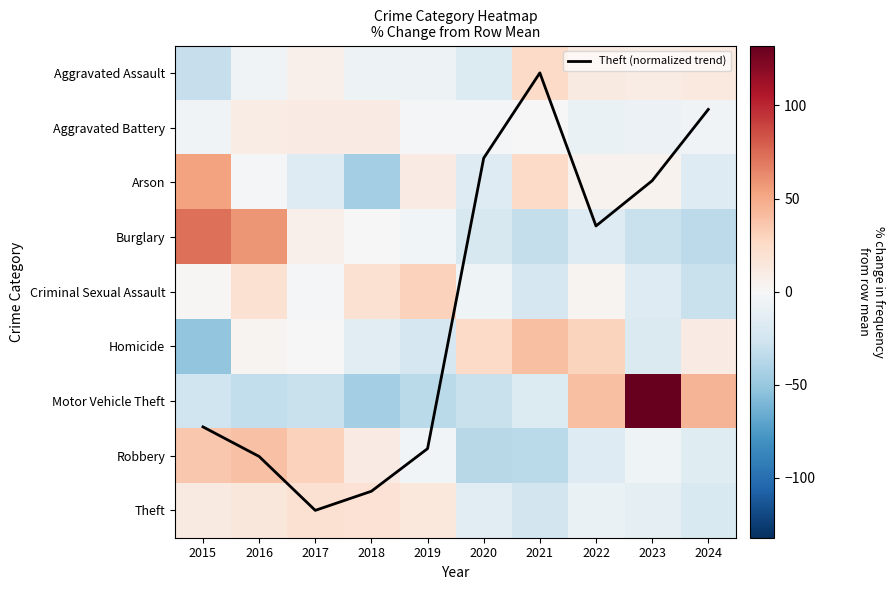

Which series has the widest spread of values?

Motor Vehicle Theft